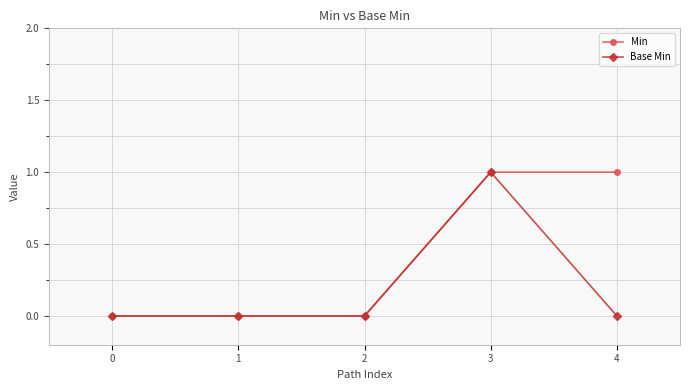

Rank the series by their average value, from highest to lowest.

Min, Base Min